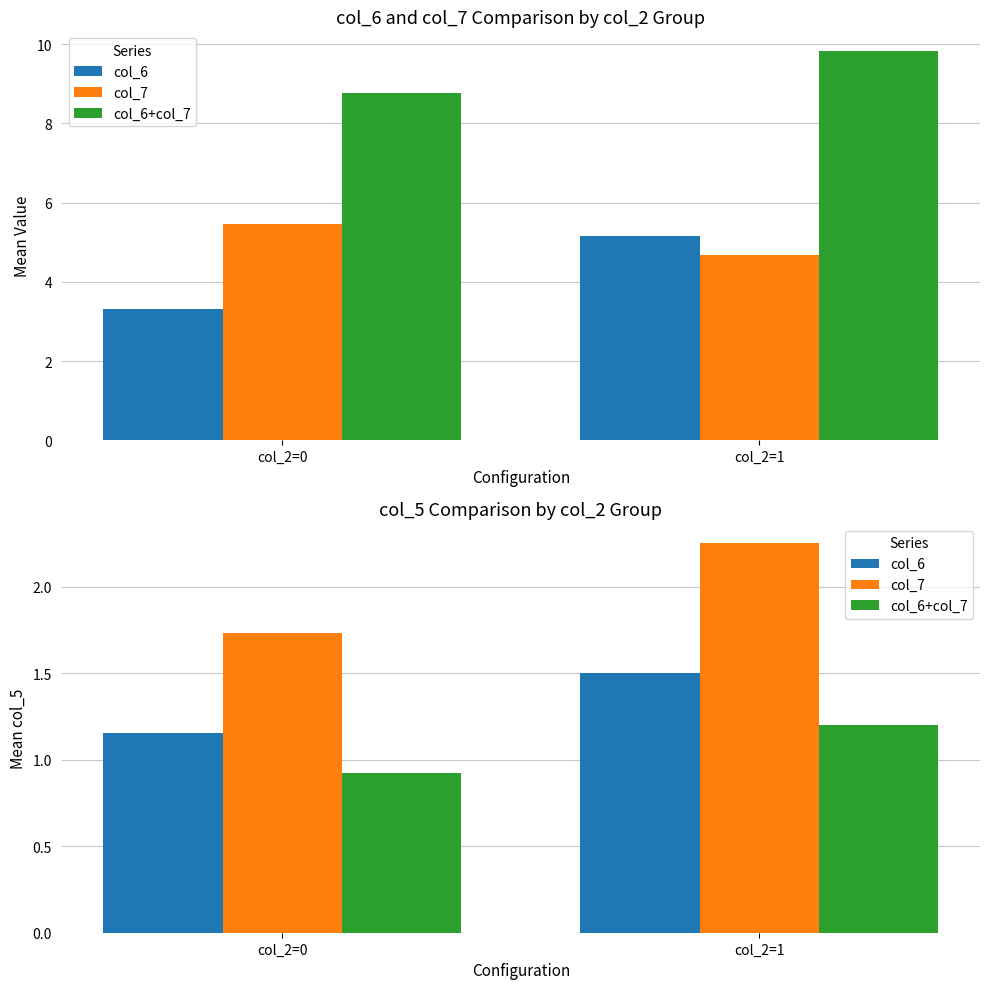

What is the spread (max minus min) of values at col_2=0?

0.8